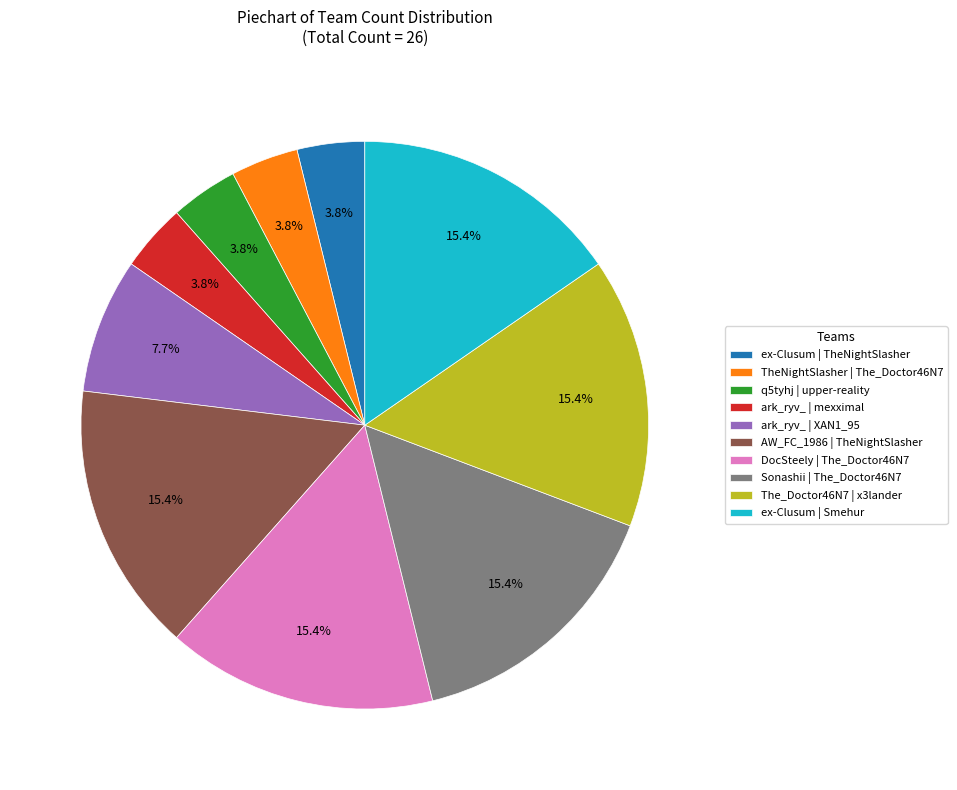

Approximately how many times larger is the value at AW_FC_1986 | TheNightSlasher compared to ark_ryv_ | XAN1_95?

2.0